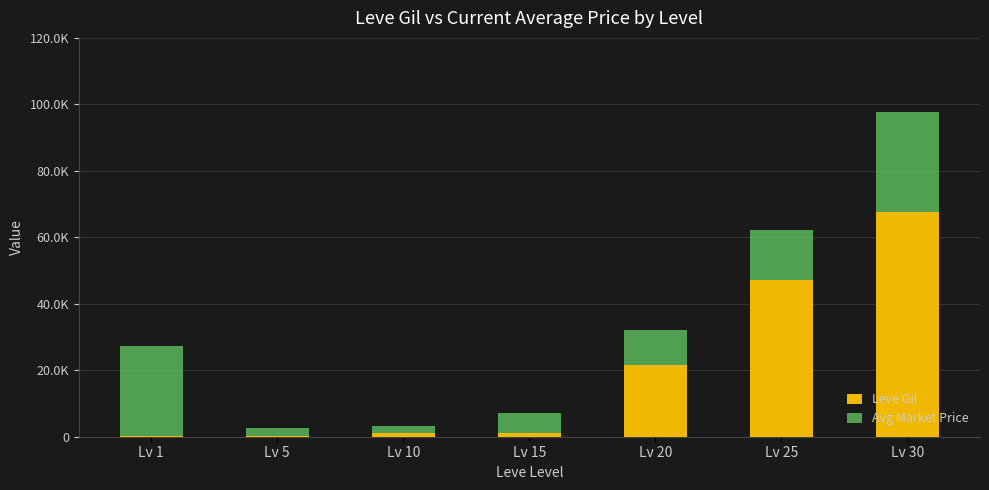

Which has a higher value, Lv 10 or Lv 20?

Lv 20